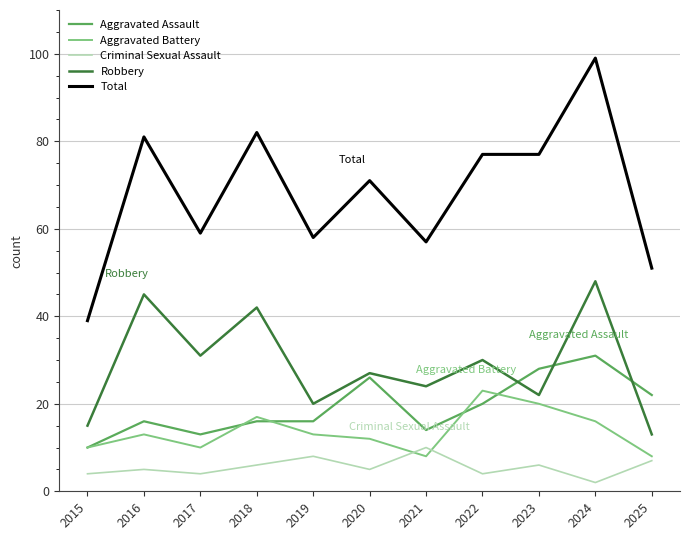

Count the number of data series in this chart.

5